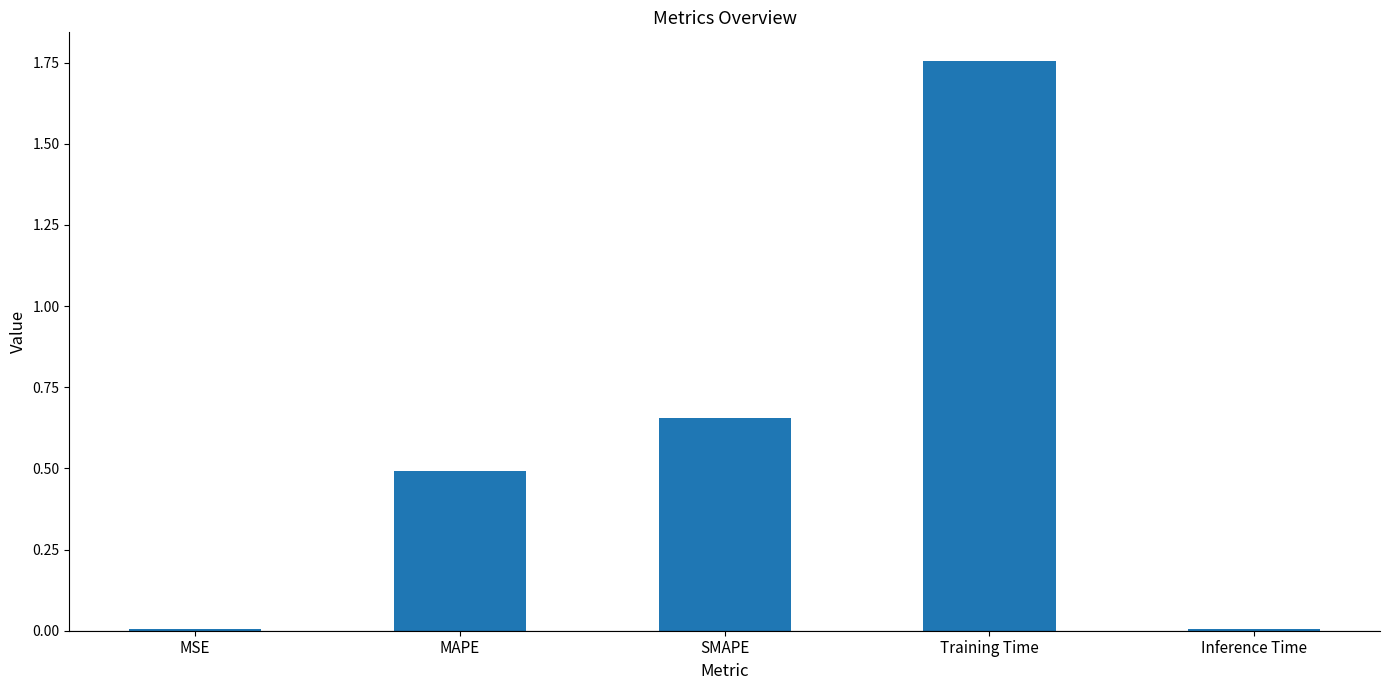

True or false: the data shows 1.1 at SMAPE.

False